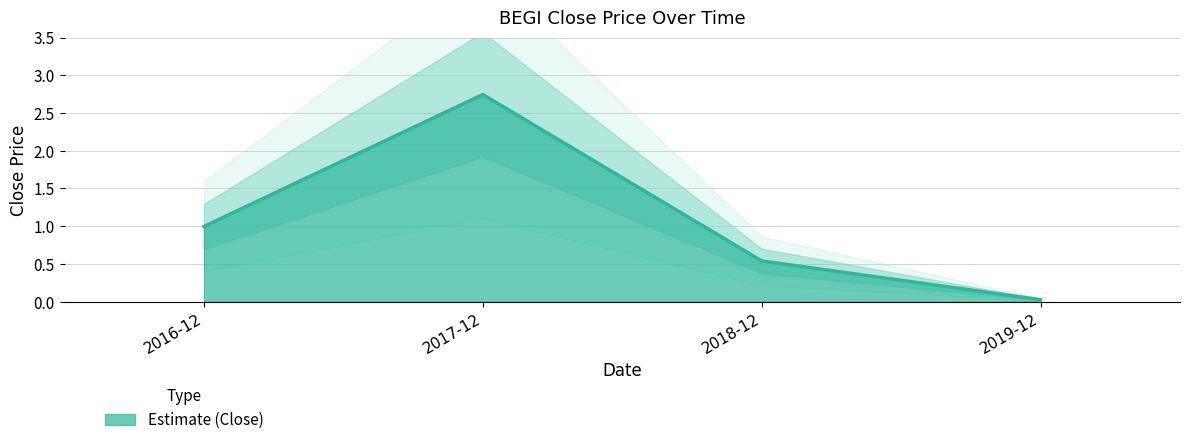

List the labels in order of value, largest first.

2017-12, 2016-12, 2018-12, 2019-12